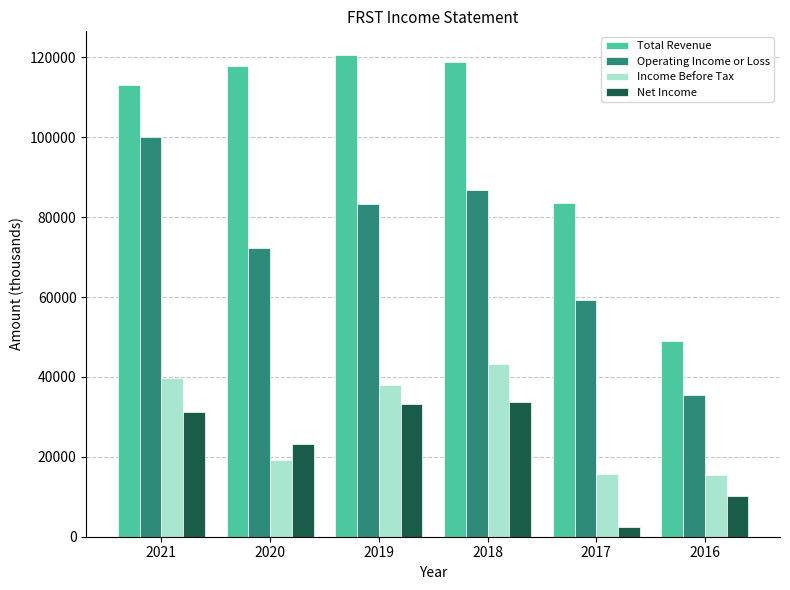

Which series has the largest range (max minus min)?

Total Revenue